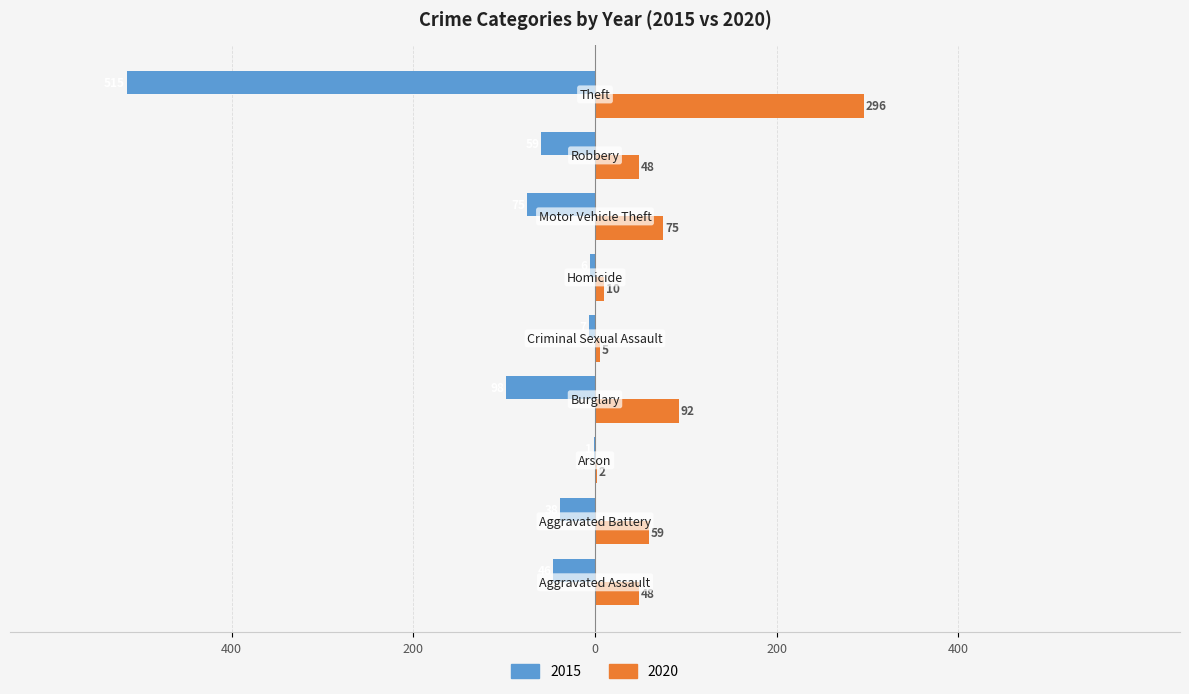

Reading left to right, what are all the values shown in this chart?

2015: Aggravated Assault=-46	Aggravated Battery=-38	Arson=-1	Burglary=-98	Criminal Sexual Assault=-7	Homicide=-6	Motor Vehicle Theft=-75	Robbery=-59	Theft=-515
2020: Aggravated Assault=48	Aggravated Battery=59	Arson=2	Burglary=92	Criminal Sexual Assault=5	Homicide=10	Motor Vehicle Theft=75	Robbery=48	Theft=296